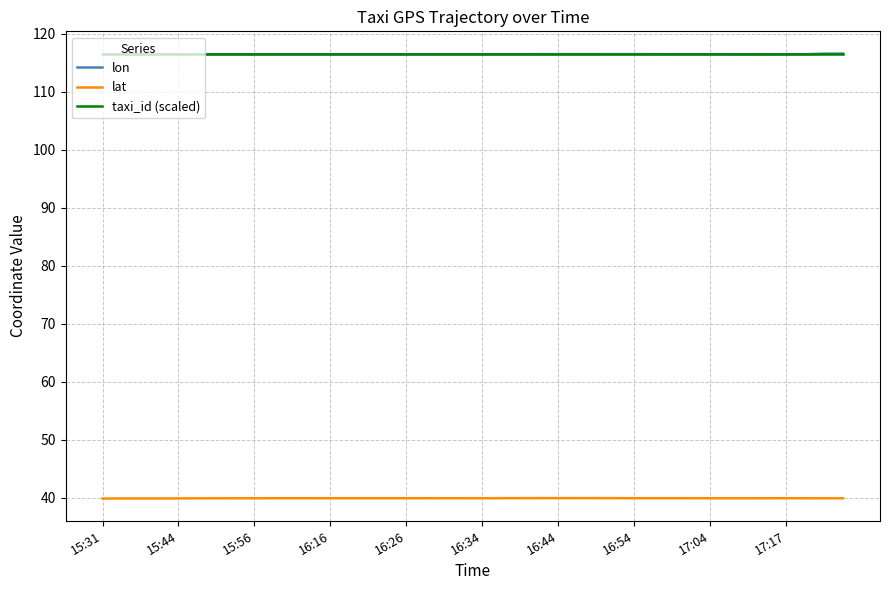

True or false: taxi_id (scaled) and lat intersect in this chart.

False